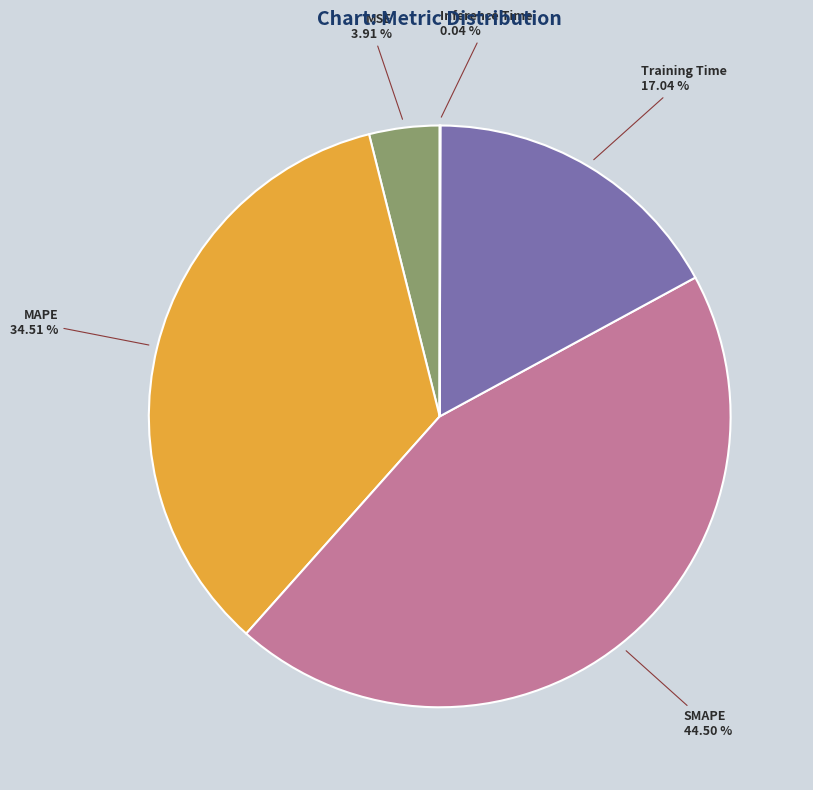

Is there a majority slice in this chart?

No